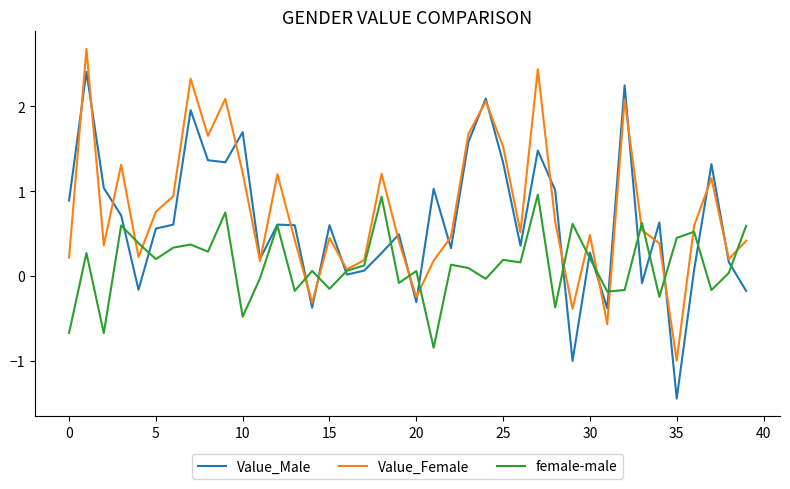

What is the maximum value shown in the chart?

2.7